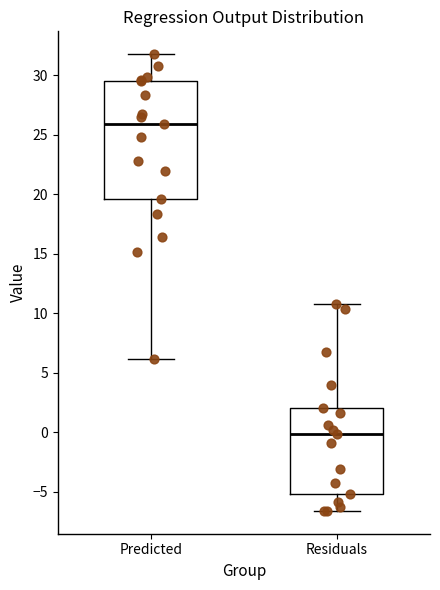

Which box has the highest median line?

Predicted